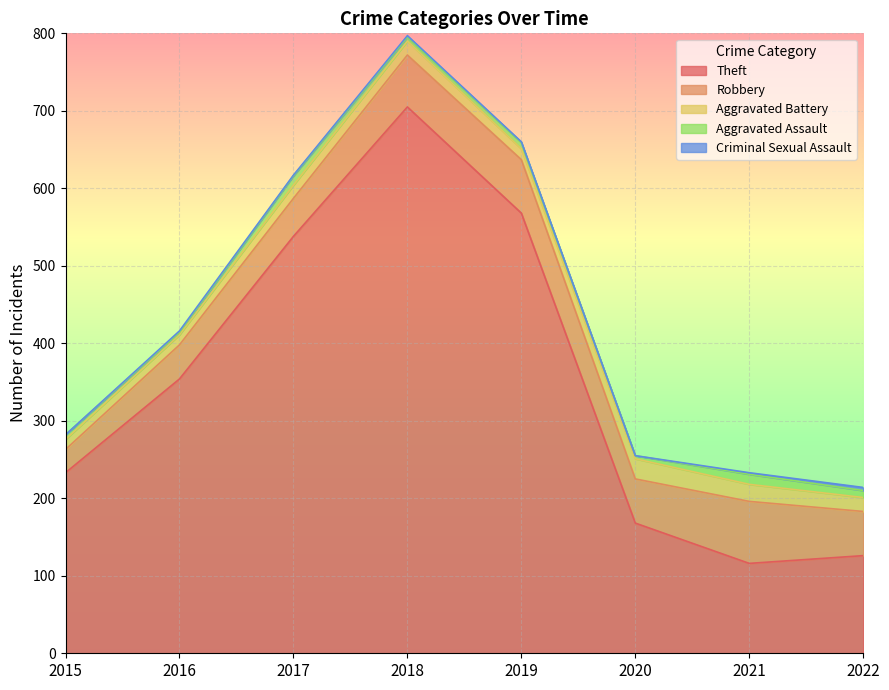

What is the sum of the Aggravated Battery values at 2022 and 2019?

32